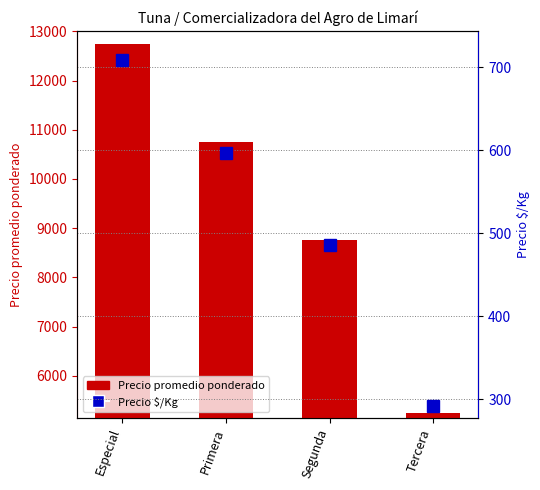

Reading left to right, transcribe all the data shown in this chart.

Precio promedio ponderado: Especial=12750	Primera=10750	Segunda=8750	Tercera=5250
Precio $/Kg: Especial=708	Primera=597	Segunda=486	Tercera=292